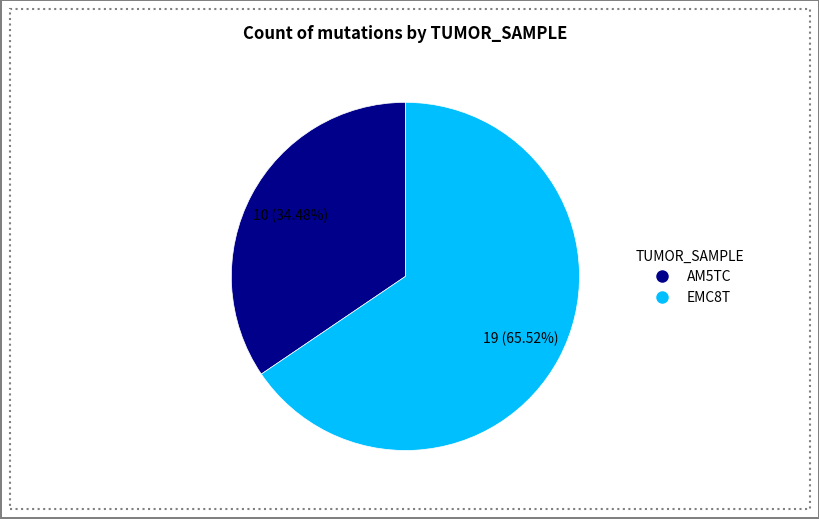

Is AM5TC the majority of the pie?

No